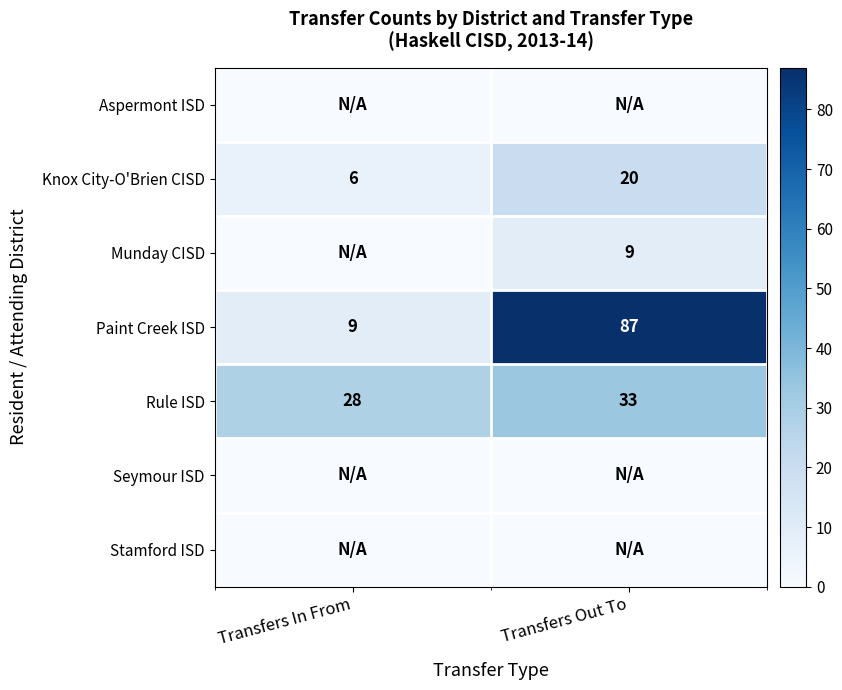

List the labels in order of Knox City-O'Brien CISD value, smallest first.

Transfers In From, Transfers Out To